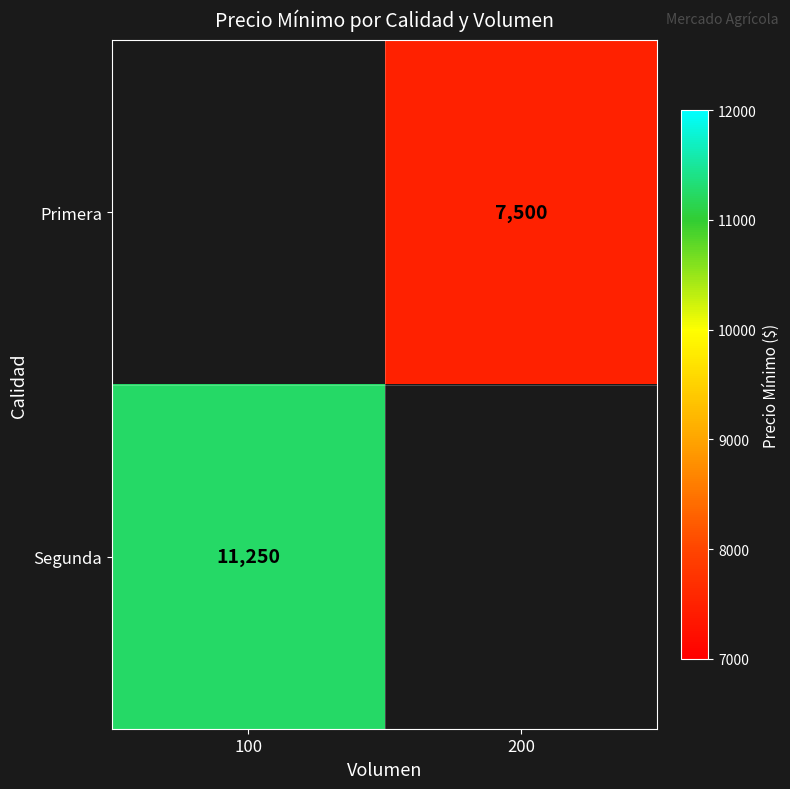

Is it true that Primera equals 4978 at 200?

False